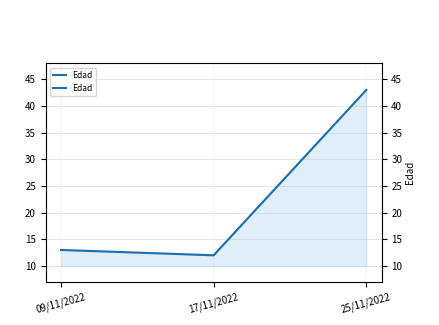

Is it true that the value at 25/11/2022 is 26?

False